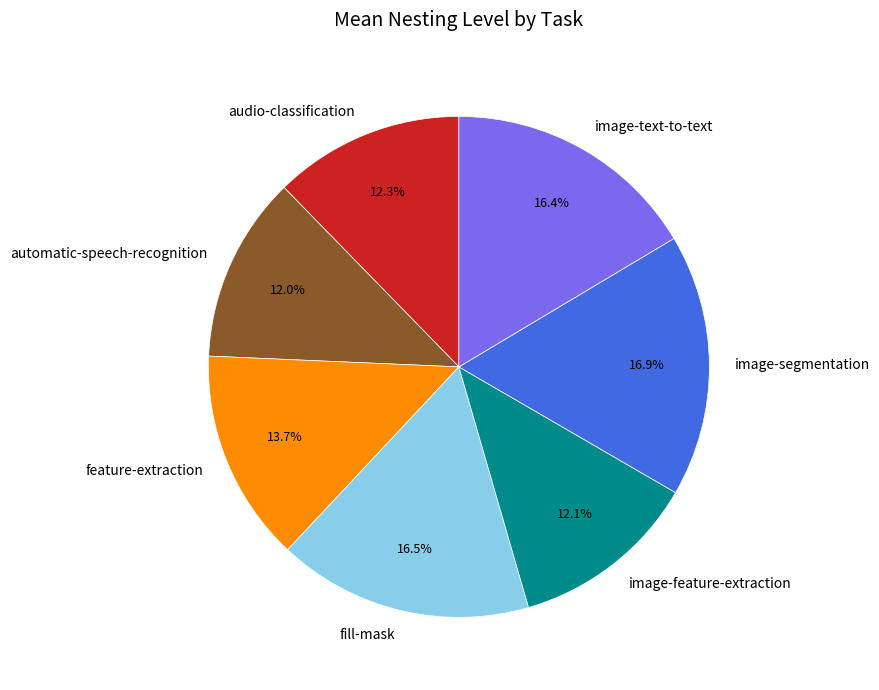

Is it true that audio-classification is 1% of the pie?

False